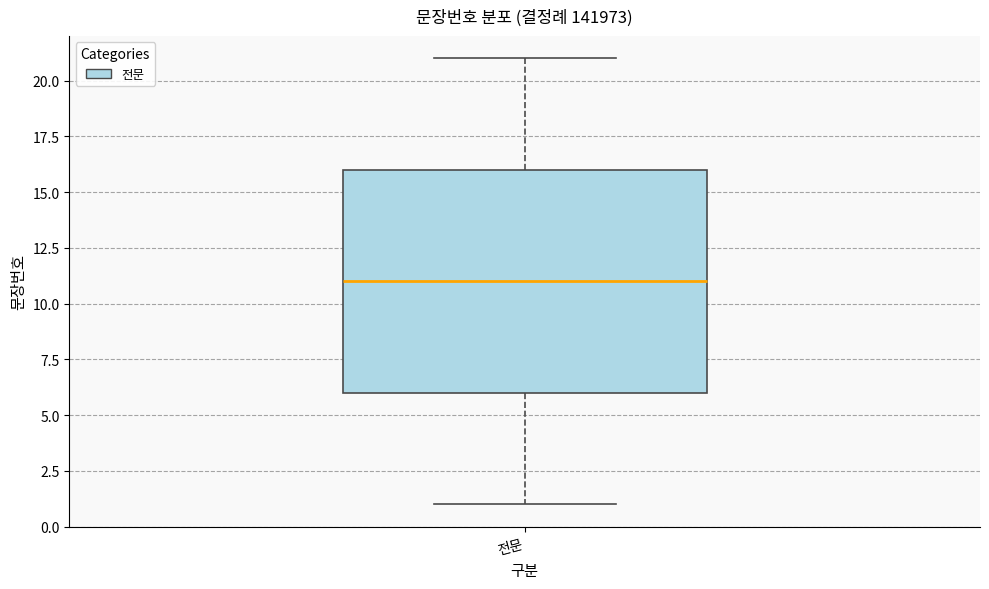

Read this box plot against the y-axis: the position of the median line, the range covered by the box, and the ends of both whiskers. The values are not printed on the chart, so give them approximately, as read against the axis.

median 11, box 6 to 16, whiskers 1 to 21